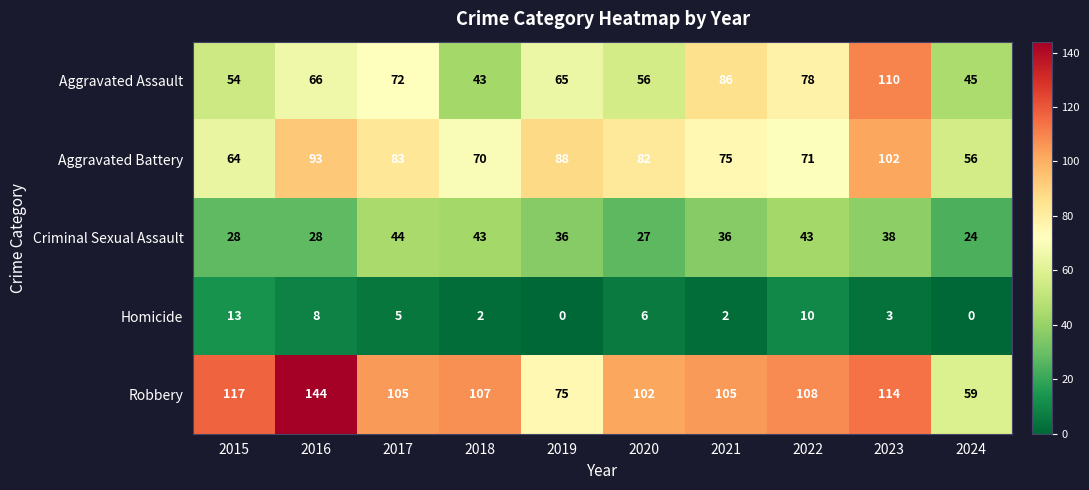

Read the Homicide value at 2015, to the nearest 10.

10